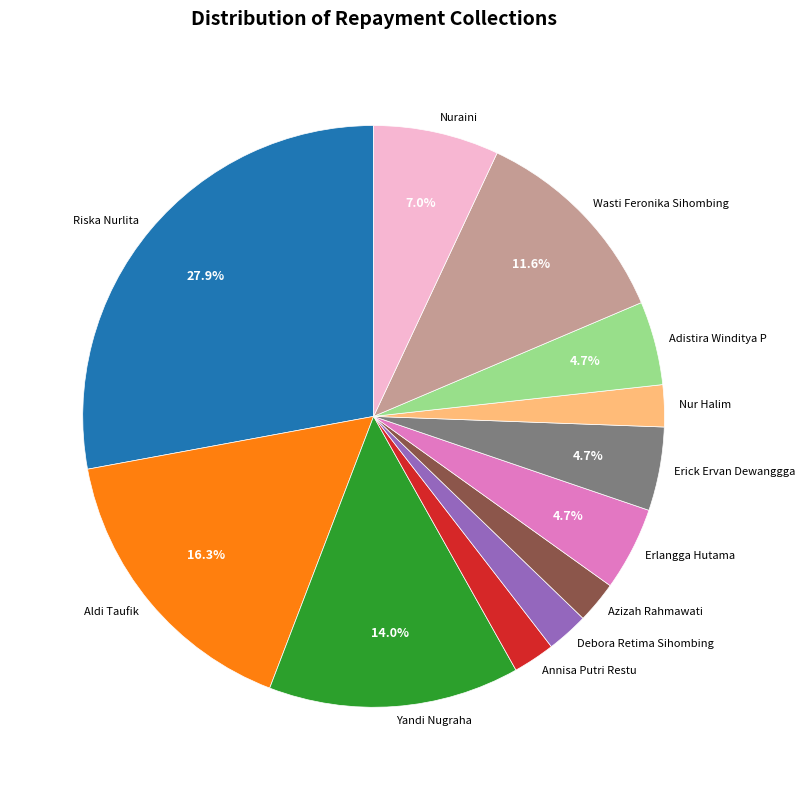

Is the sum of Debora Retima Sihombing and Nur Halim greater than half?

No